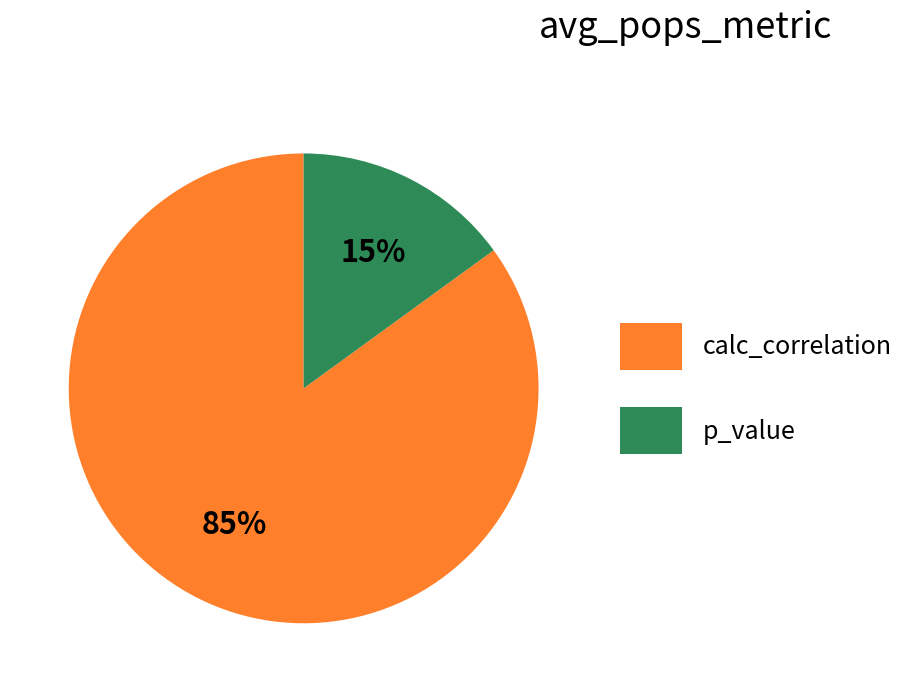

Count the number of slices in the pie.

2